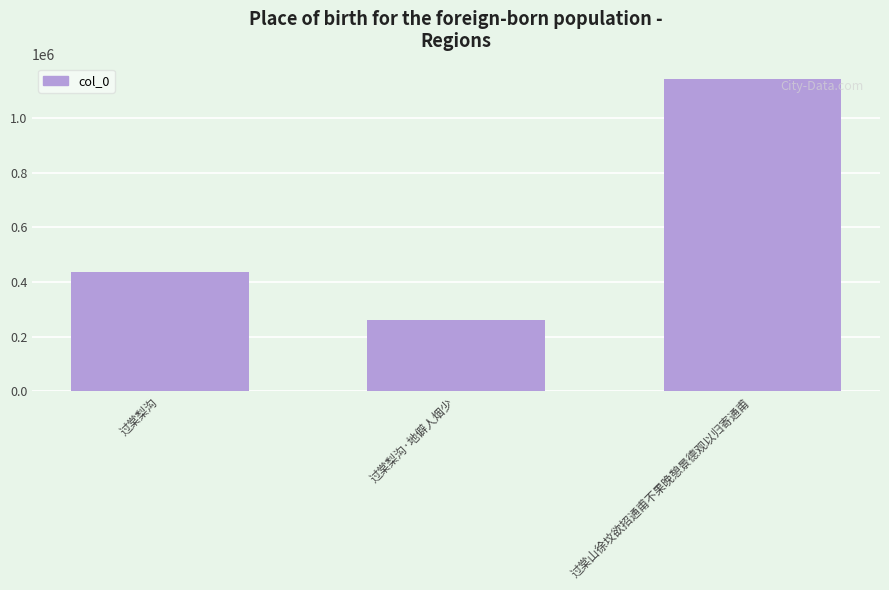

What is the sum of all values?

1841705